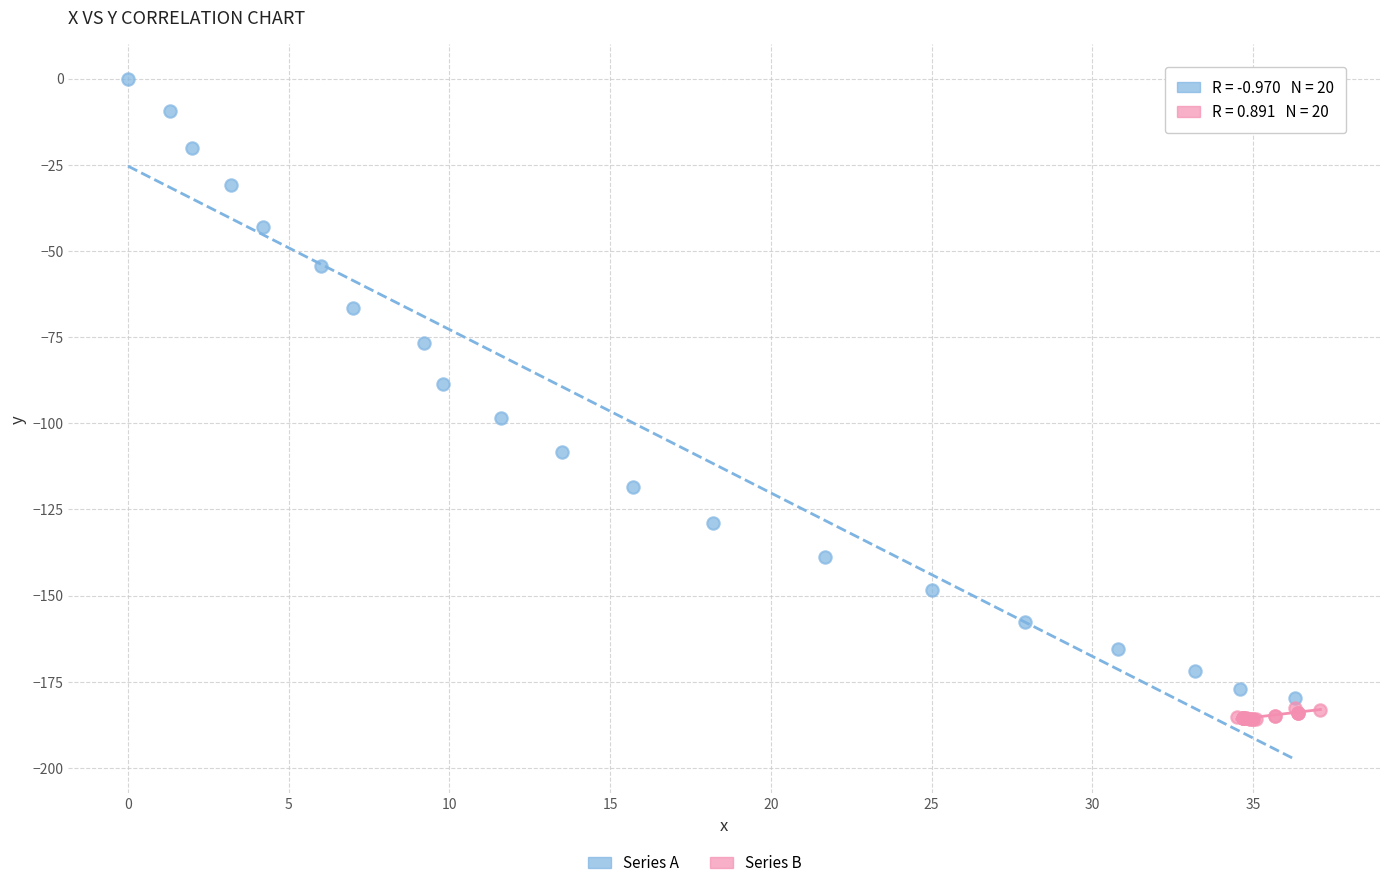

Which series contains the highest Y value?

Series A